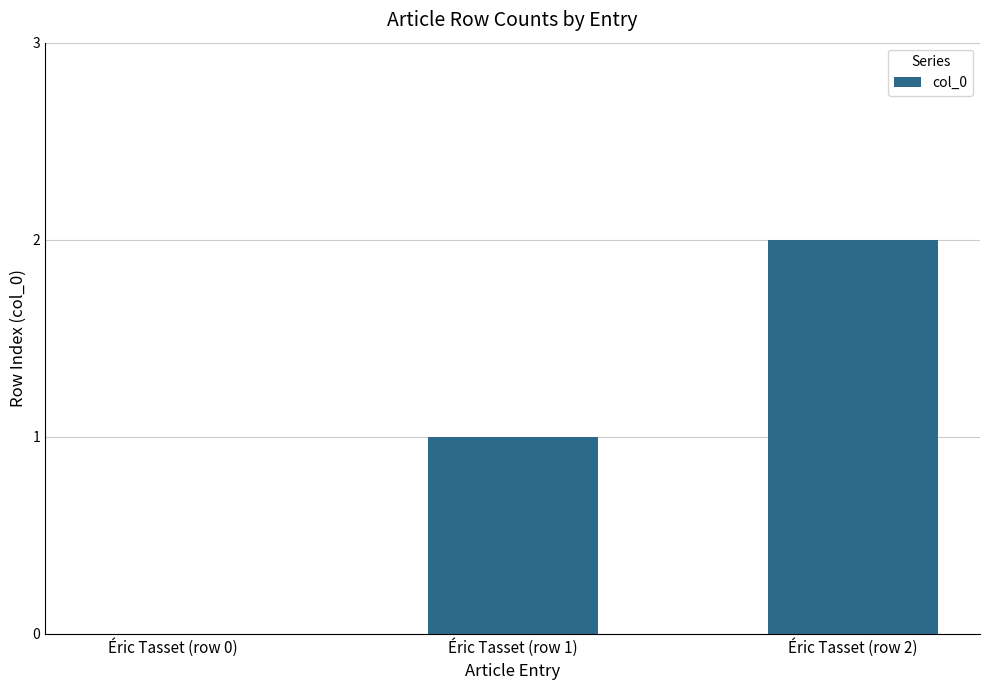

Between Éric Tasset (row 2) and Éric Tasset (row 0), which is larger?

Éric Tasset (row 2)